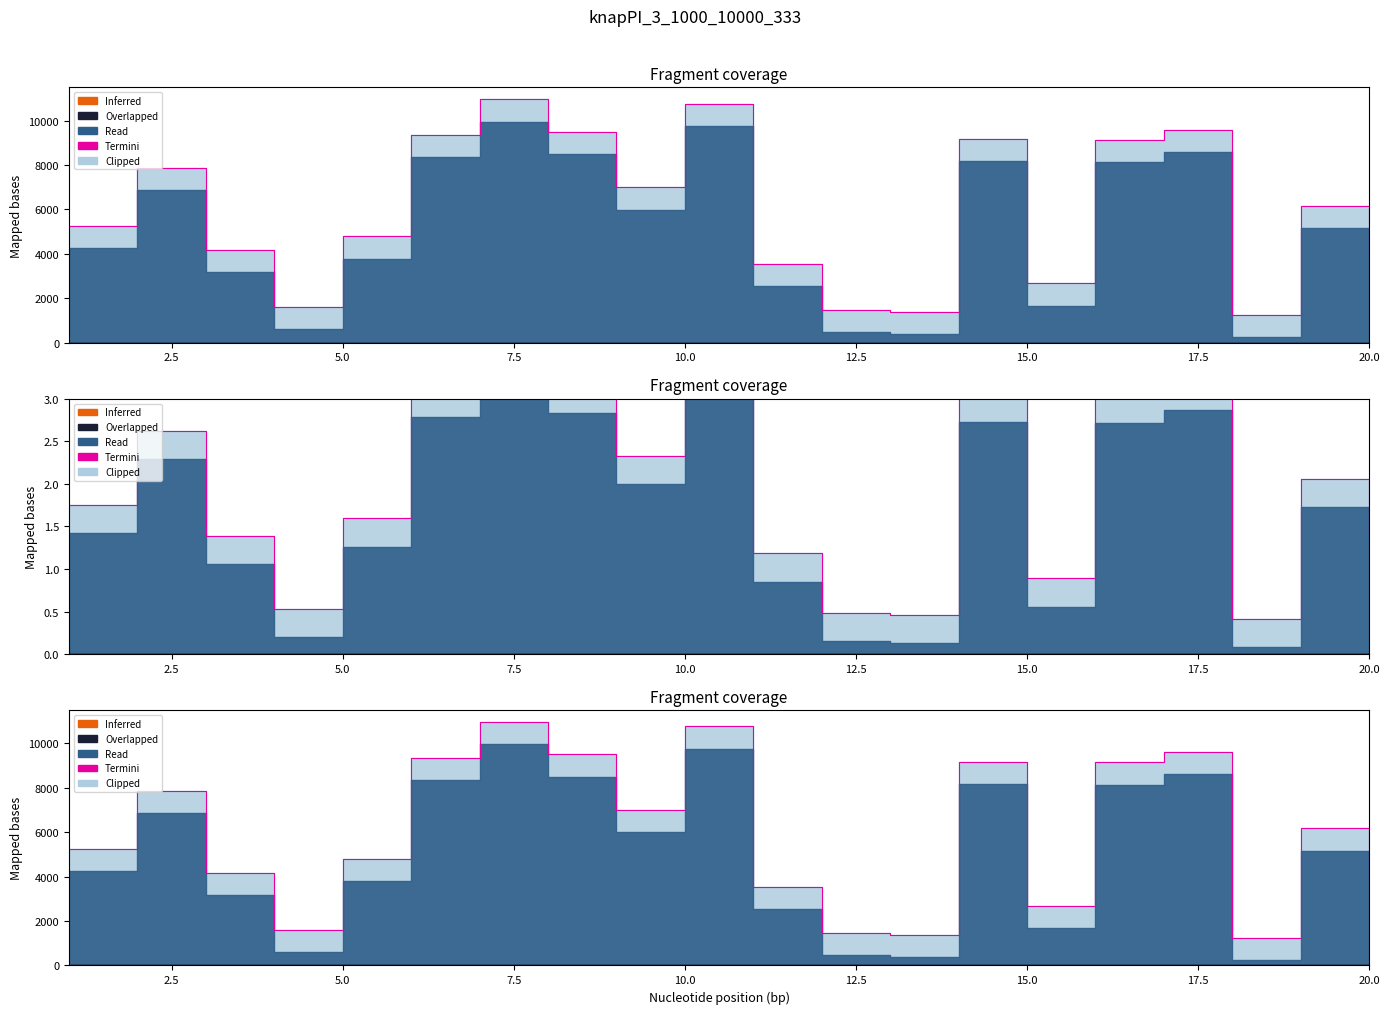

What is the value of the 14th point from the left?

9164